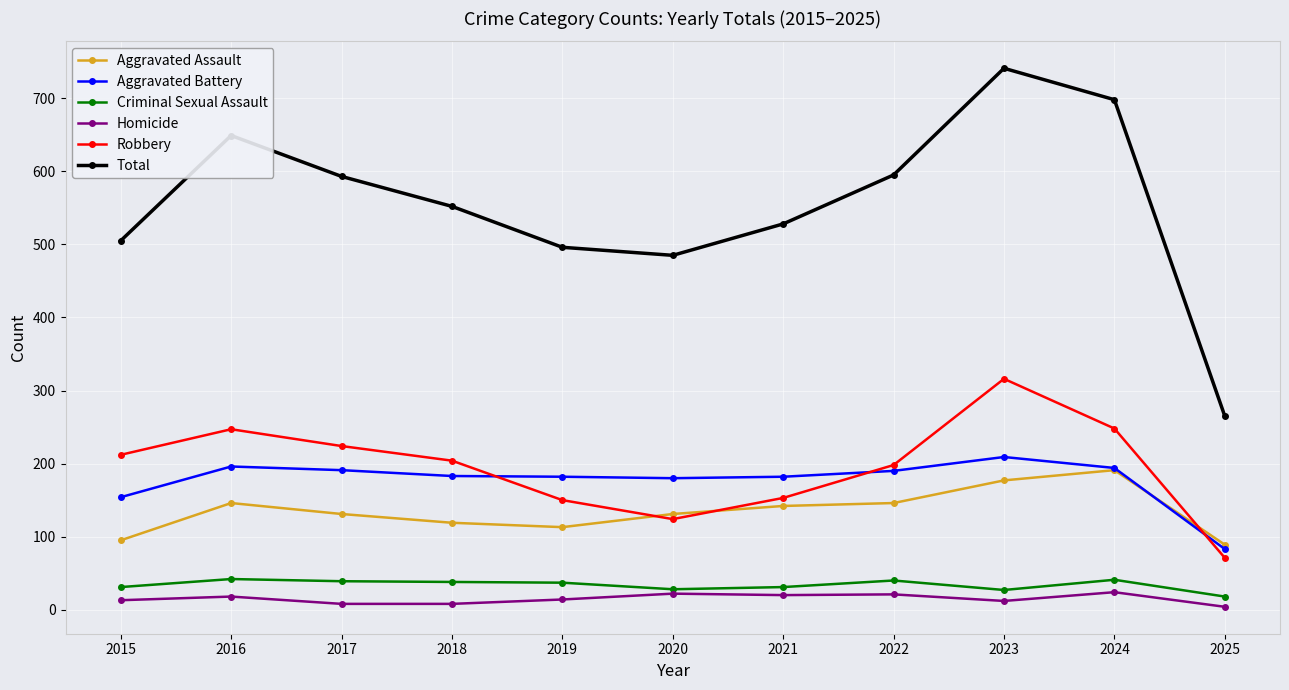

What is the average value of the Homicide series?

15